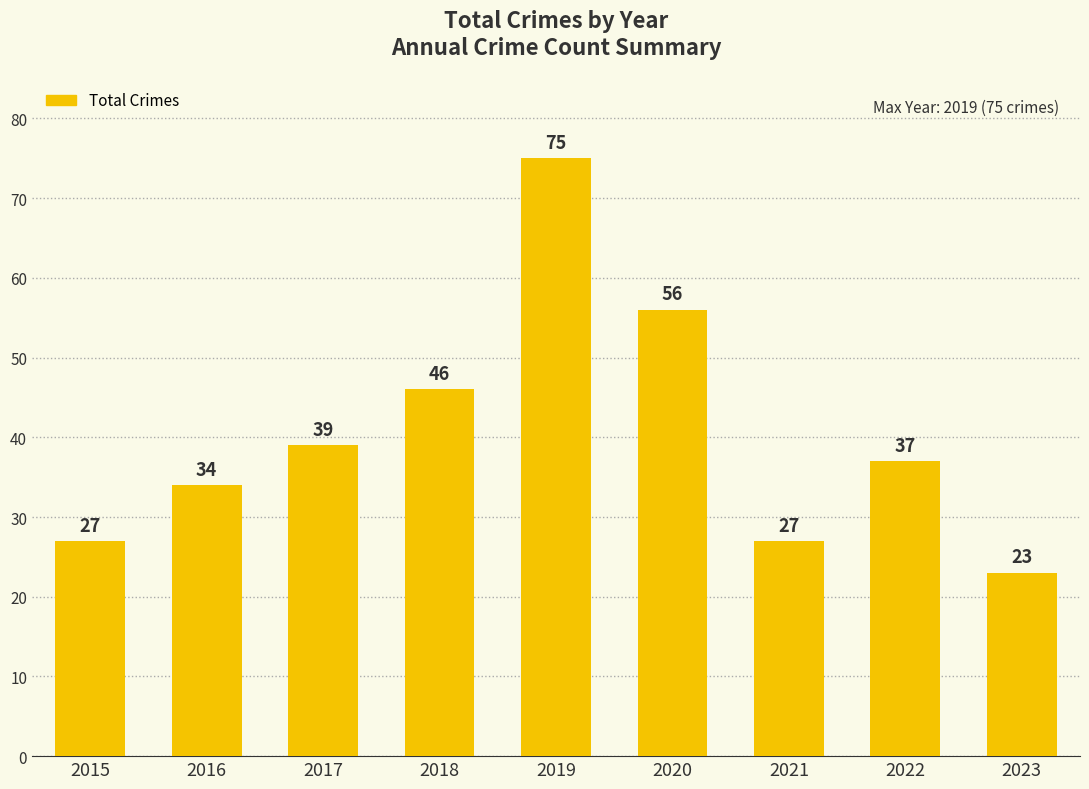

What is the sum of all values?

364